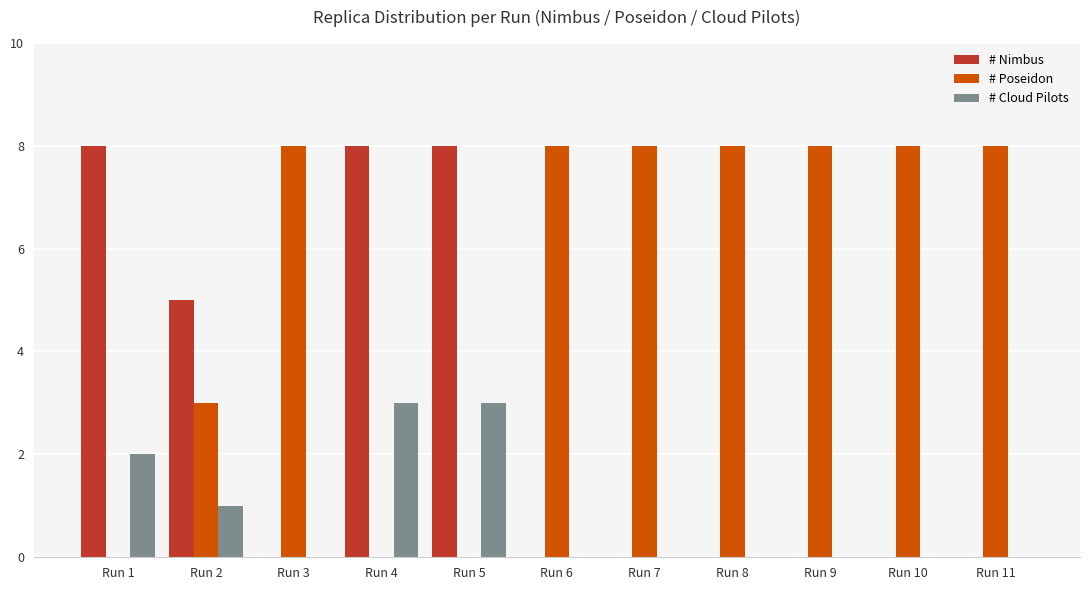

How many groups of bars are there?

11